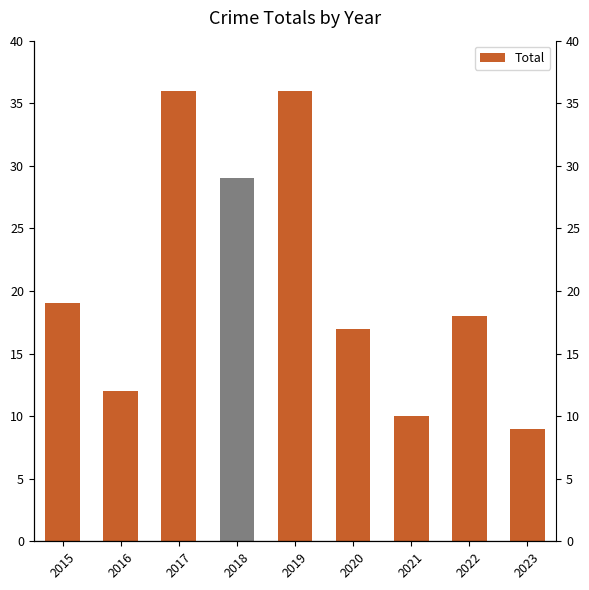

Is it true that the value at 2016 is 12?

True